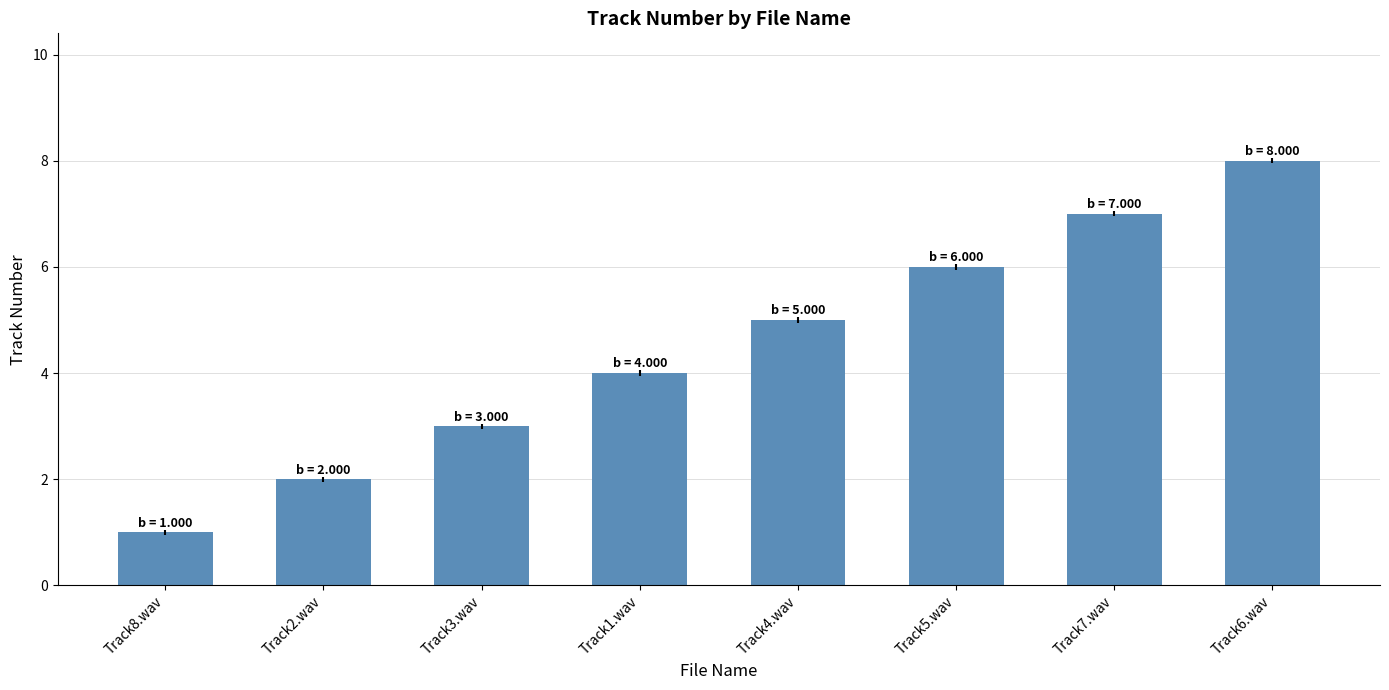

Approximately how many times larger is the value at Track3.wav compared to Track5.wav?

0.5